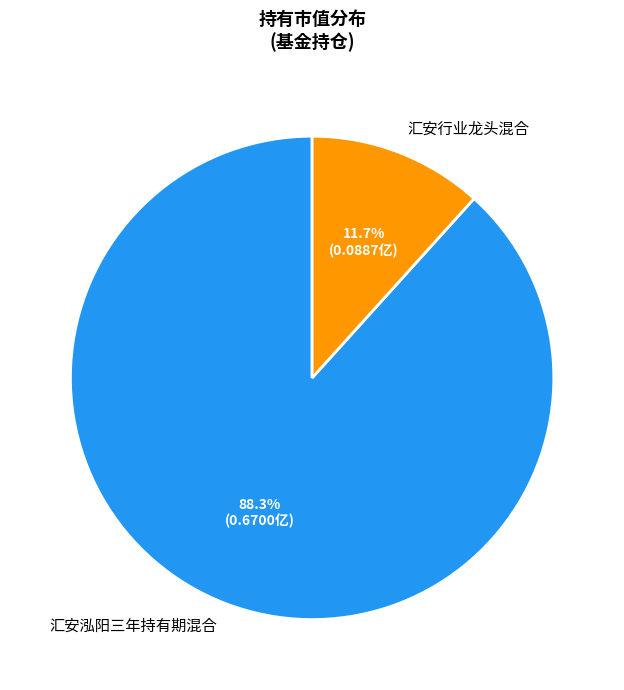

Between 汇安泓阳三年持有期混合 and 汇安行业龙头混合, which is larger?

汇安泓阳三年持有期混合